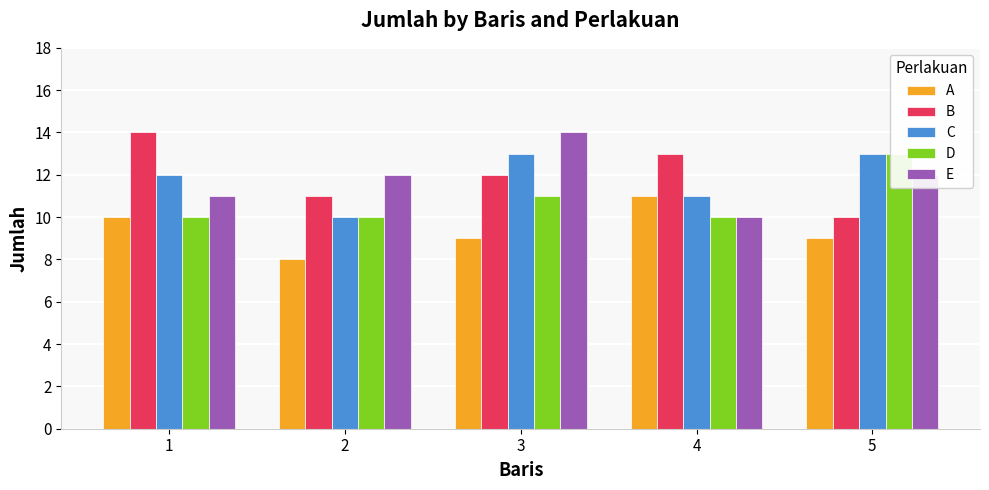

Which series has the largest total across all categories?

B